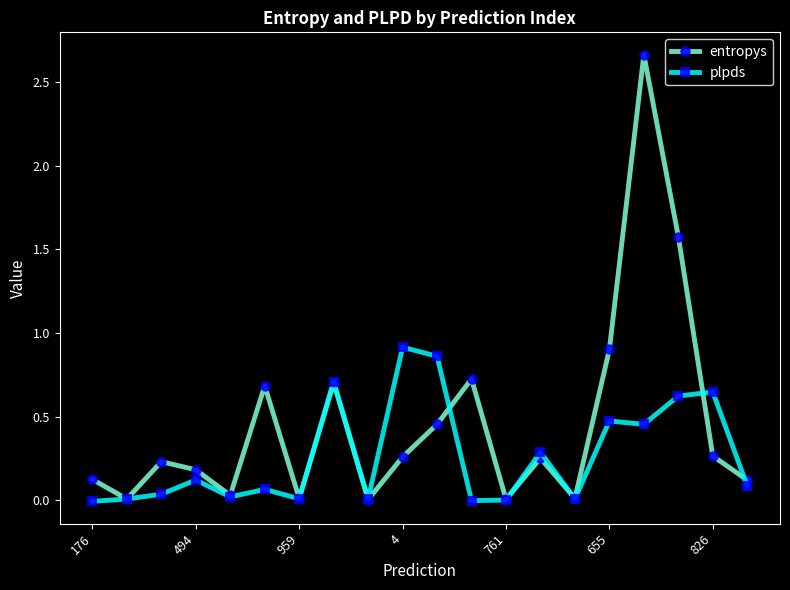

Which series has the largest total across all categories?

entropys